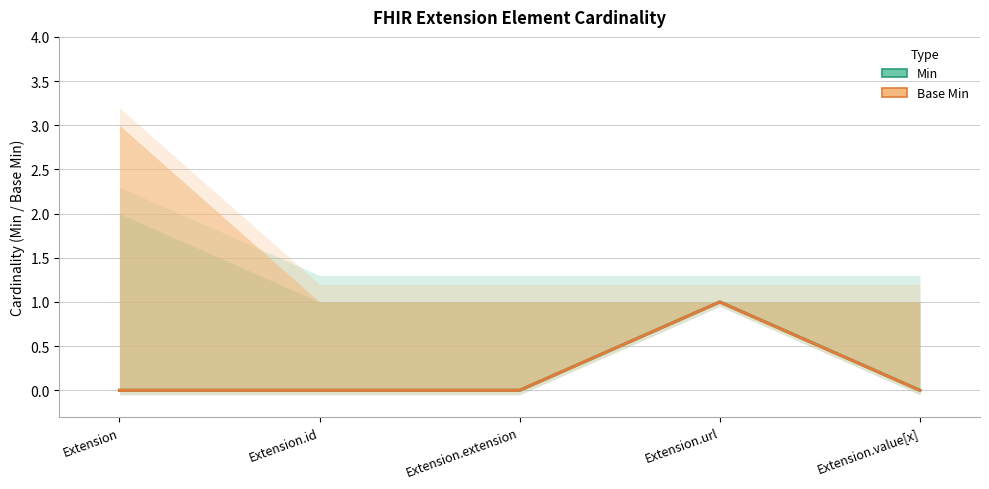

Reading left to right, list all the values displayed in this chart.

Min: 0	0	0	1	0
Base Min: 0	0	0	1	0